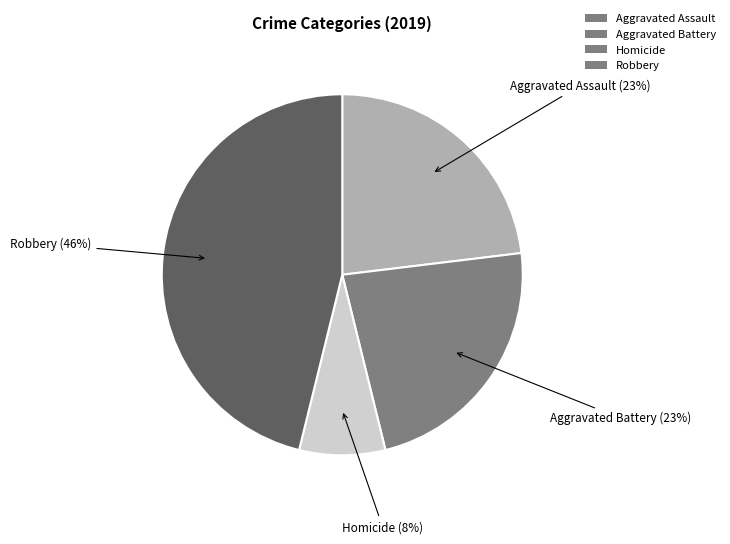

Which category has the smallest portion of the pie?

Homicide